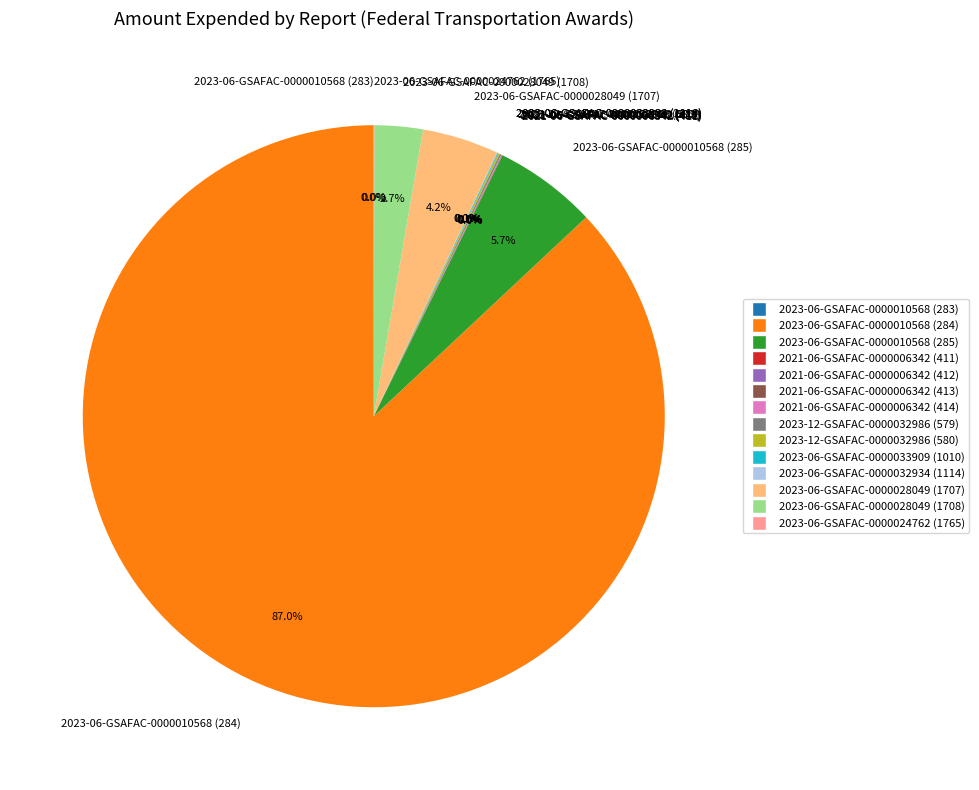

Which category accounts for the majority?

2023-06-GSAFAC-0000010568 (284)